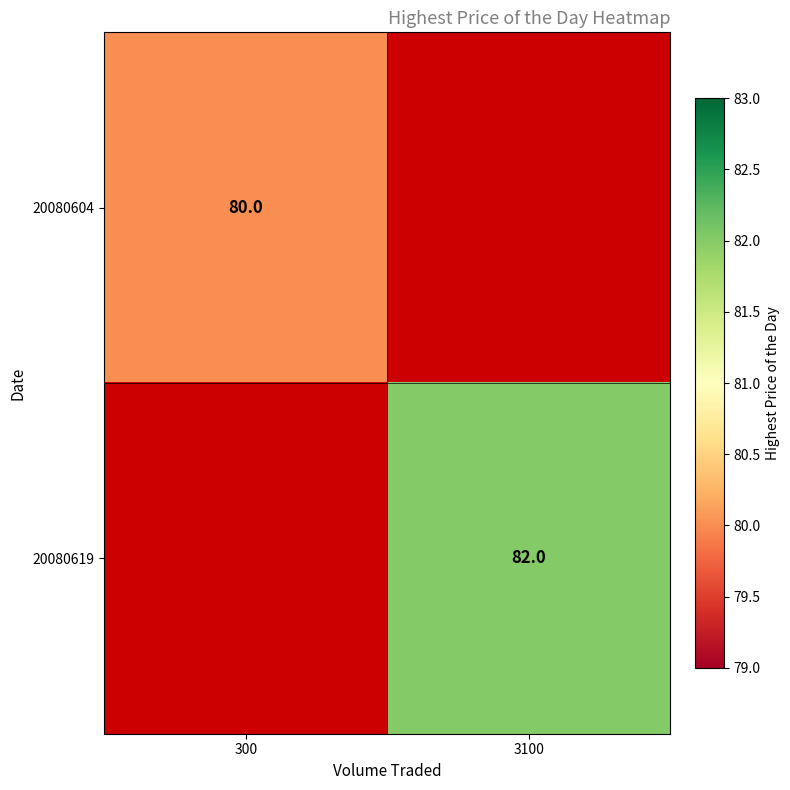

Is the value of 20080604 at 300 greater than the value of 20080619 at 3100?

No